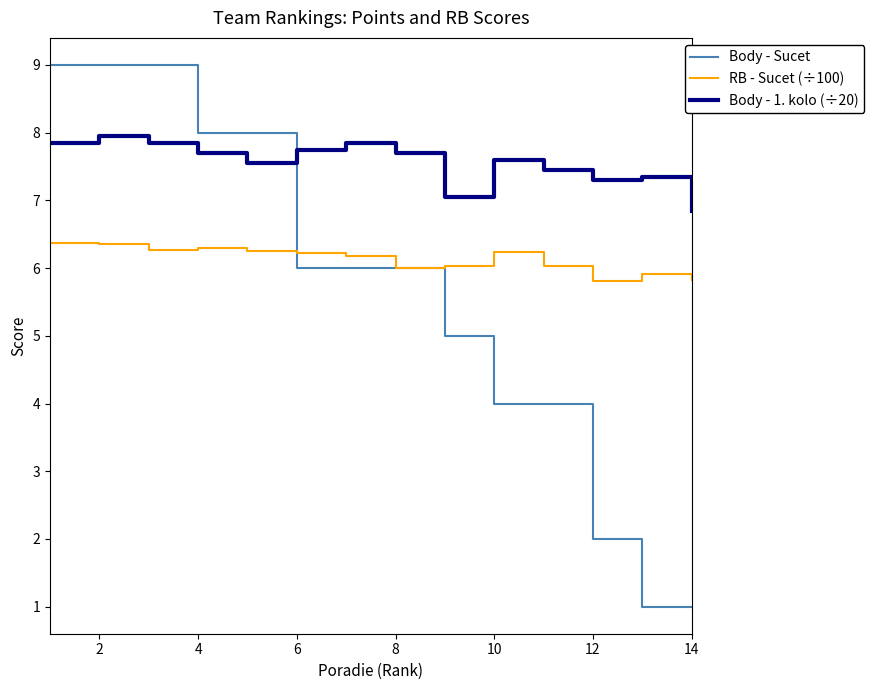

Rank the series by their maximum value, from lowest to highest.

RB - Sucet (÷100), Body - 1. kolo (÷20), Body - Sucet